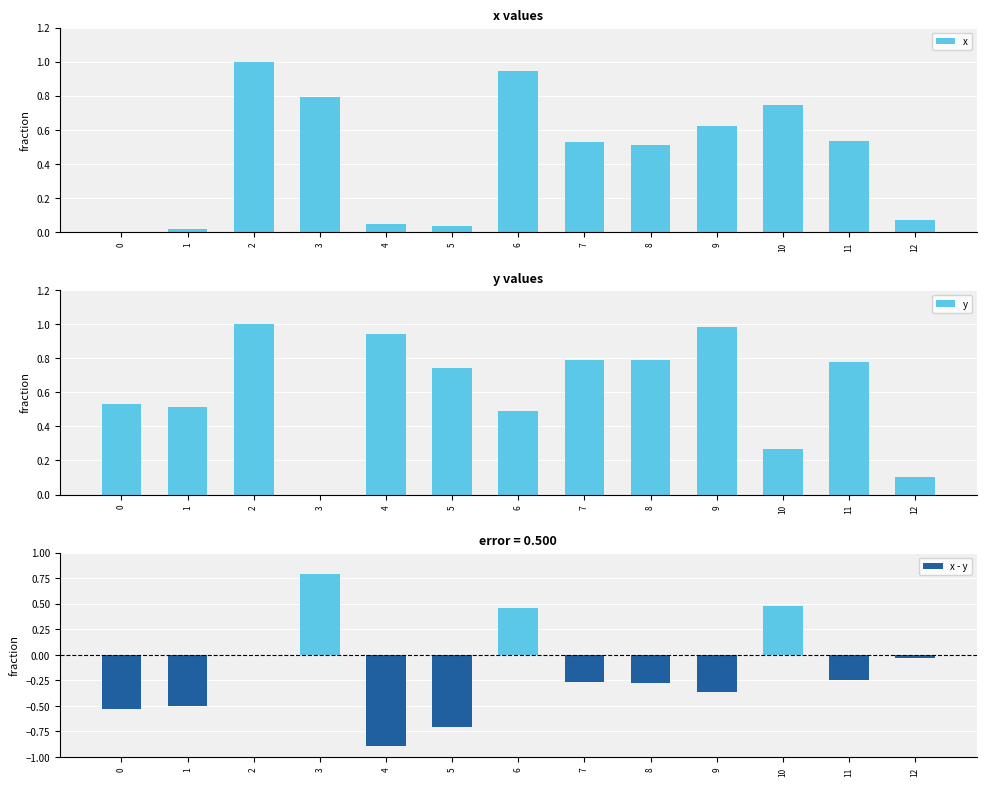

At 2, list the series in order from largest to smallest.

x, y, x - y